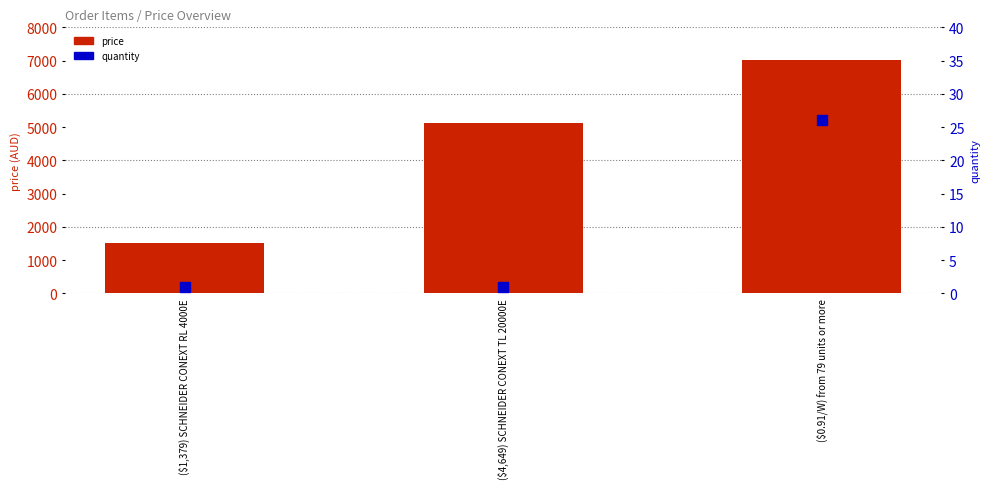

Which series reaches the minimum Y coordinate?

quantity